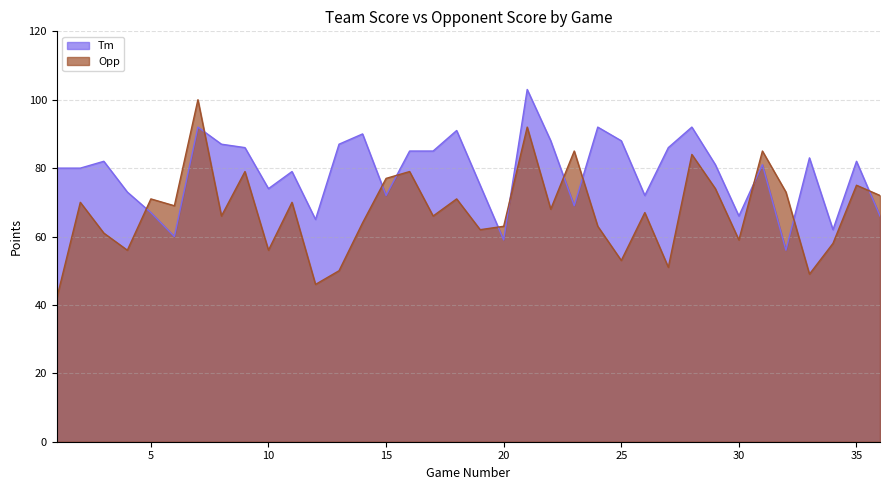

Does the chart display data point markers on the line(s)?

No